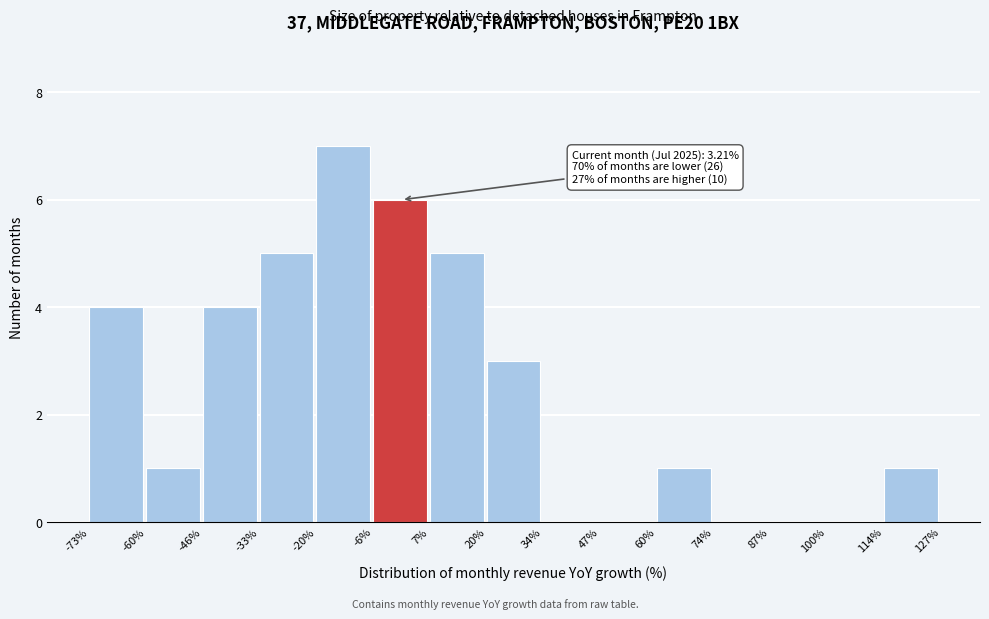

Over which range of the x-axis is the bar tallest?

-20% to -6%